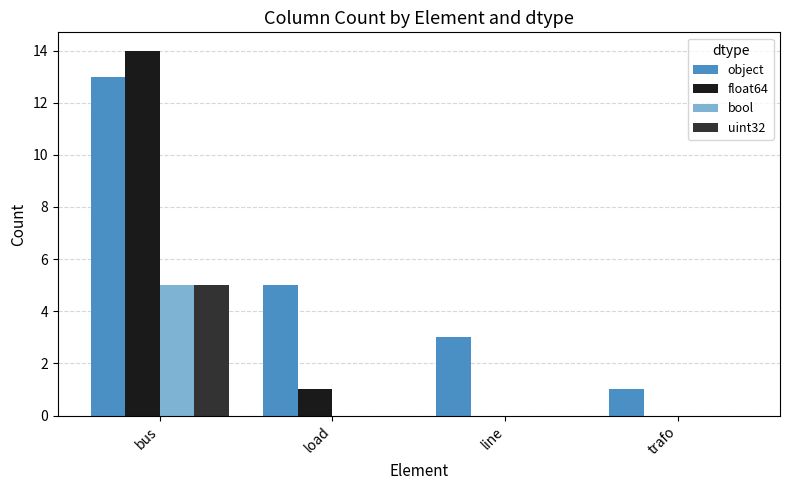

At which label does float64 reach its peak?

bus